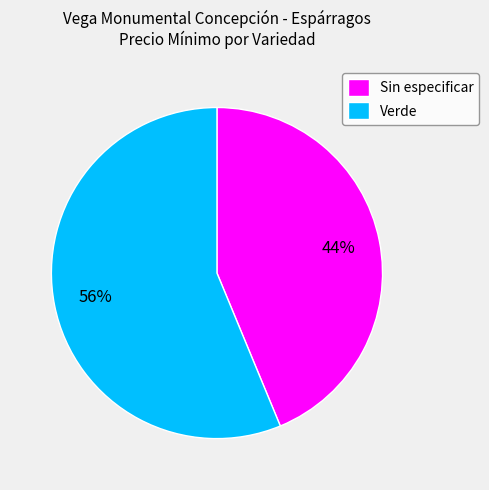

Is Sin especificar the majority of the pie?

No